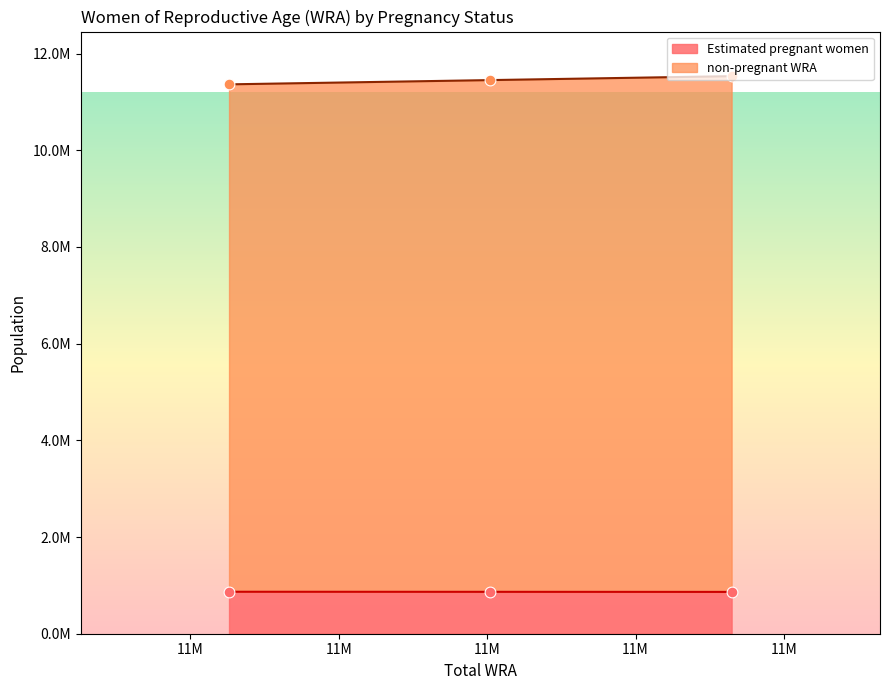

Which series reaches the minimum Y coordinate?

Estimated pregnant women